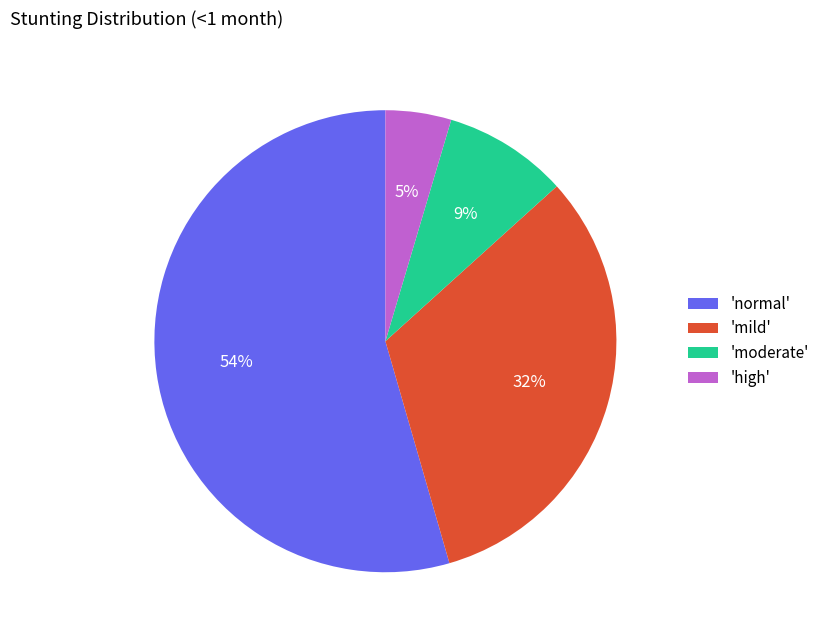

Is it true that 'mild' is 32% of the pie?

True